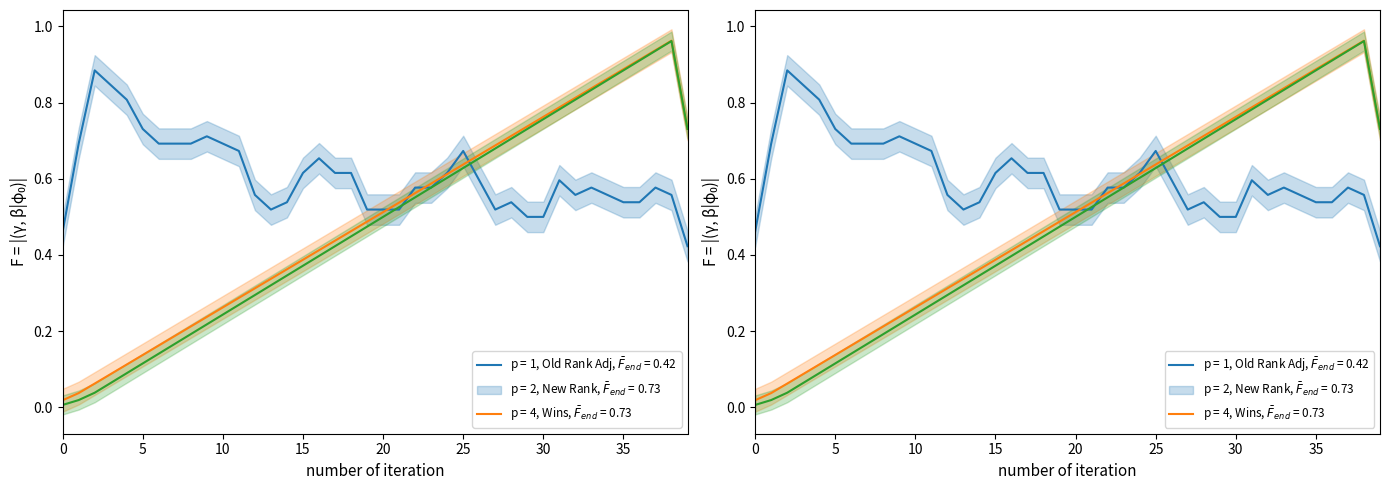

What is the sum of the Old Rank Adj, Wins values at 29 and 9?

1.2